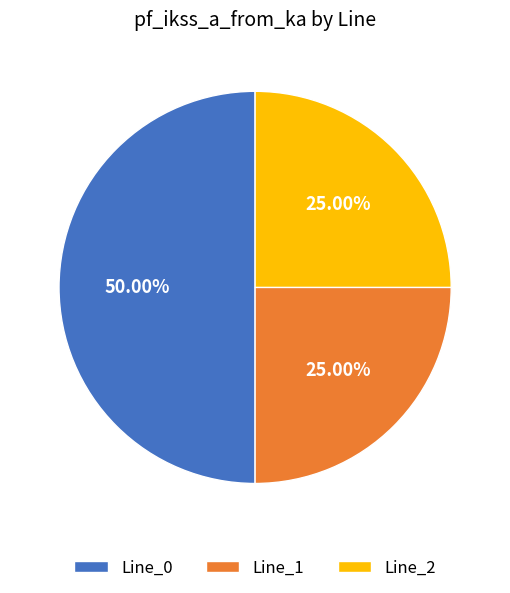

What percentage is NOT represented by Line_1?

75.0%